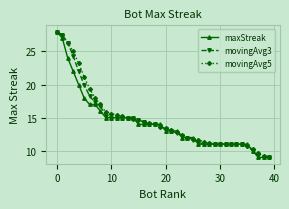

What is the maximum value shown in the chart?

28.0